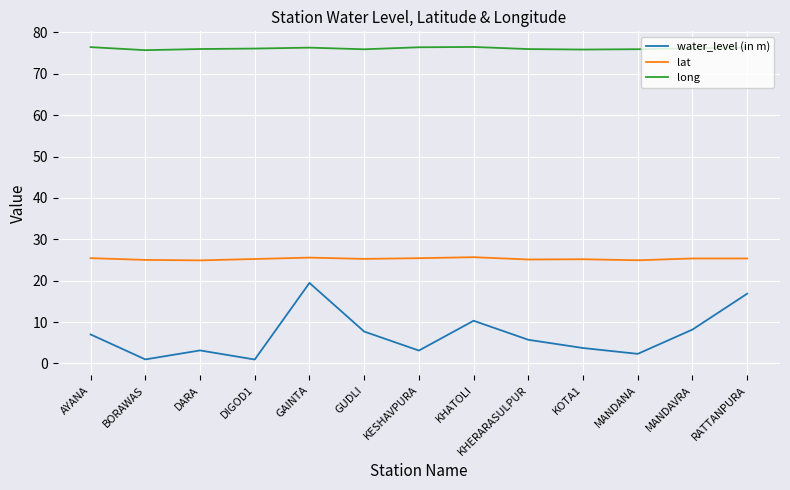

How many categories are shown in the chart?

13